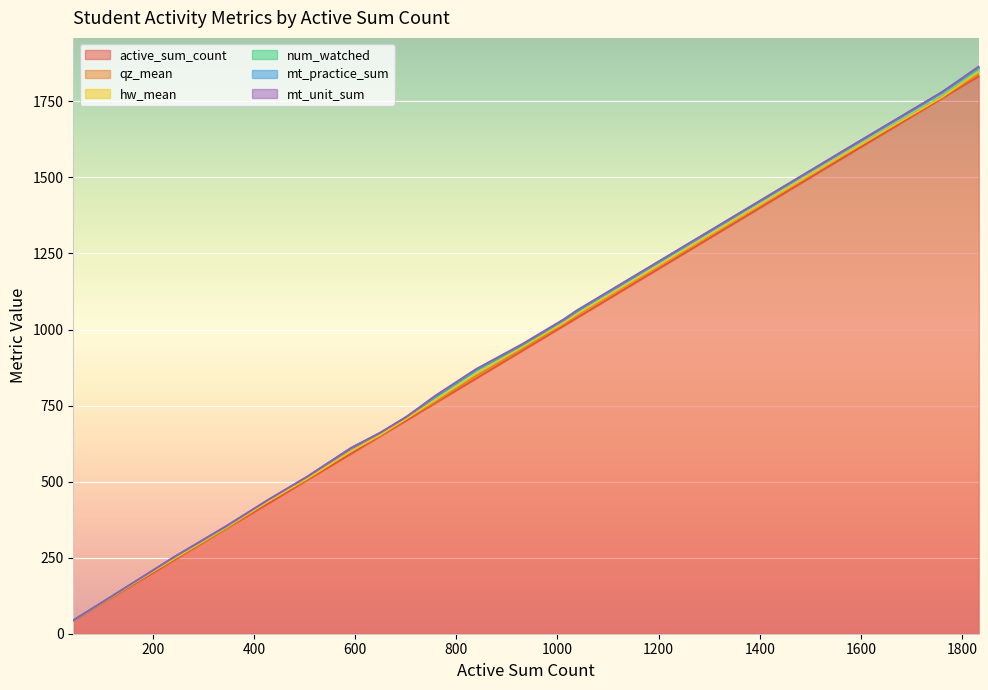

Rank the series at 839.1666667000003 from lowest to highest value.

mt_practice_sum, mt_unit_sum, hw_mean, qz_mean, num_watched, active_sum_count